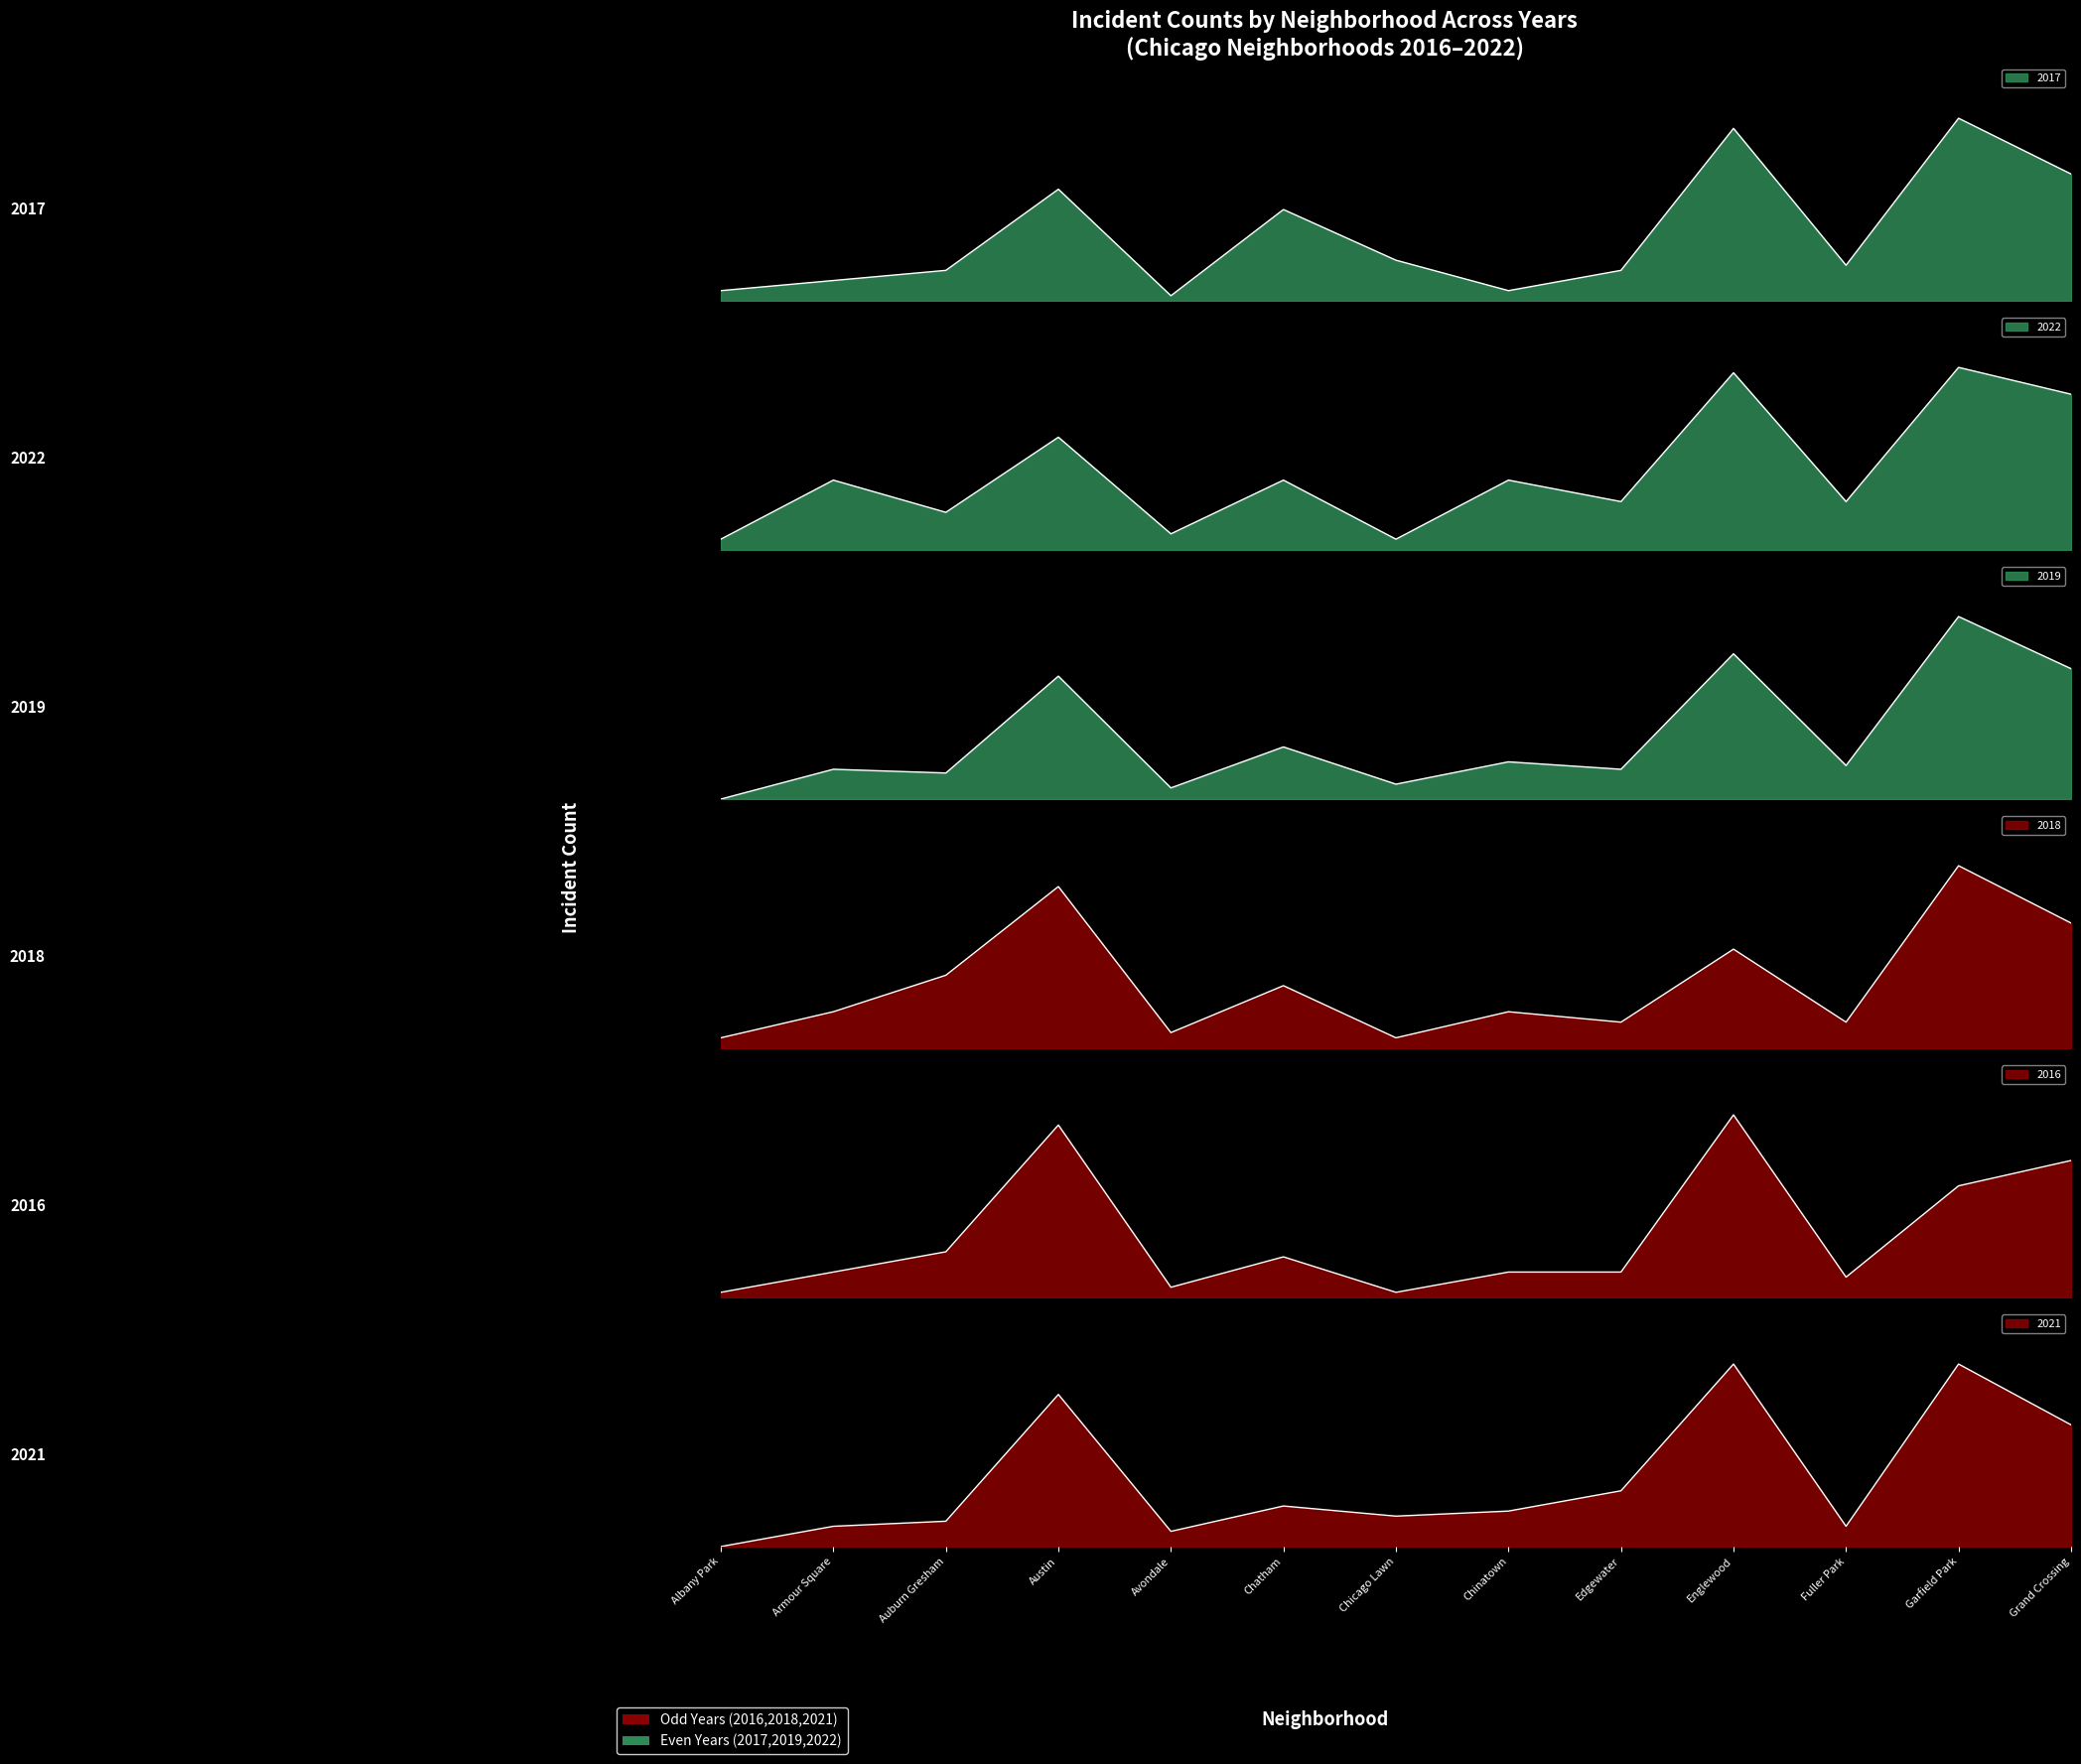

How many values in the 2018 series exceed 7?

6